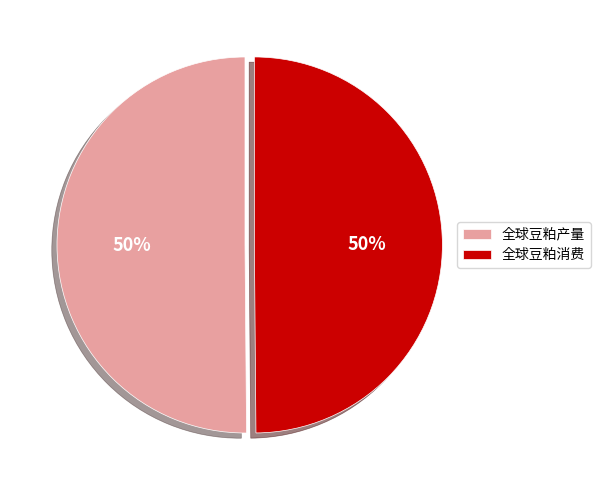

To the nearest percent, what portion does 全球豆粕产量 represent?

50%